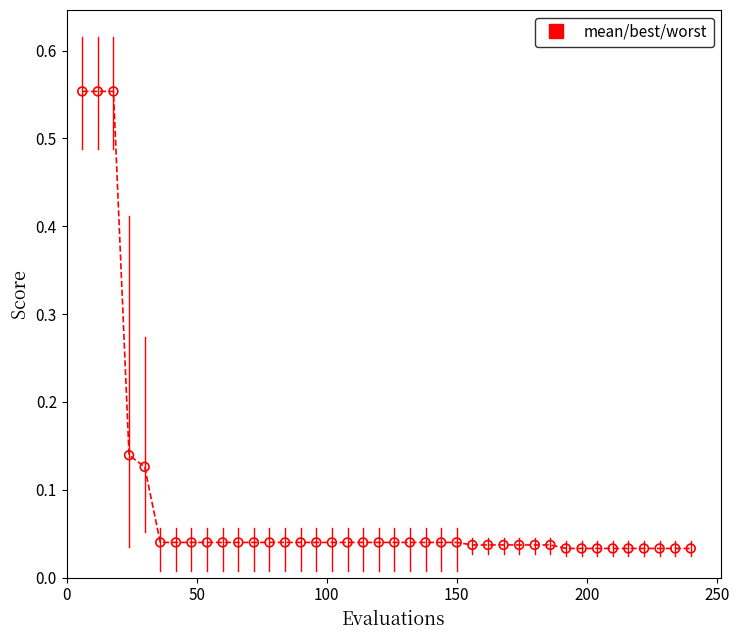

What is the difference between the maximum and minimum values?

0.5